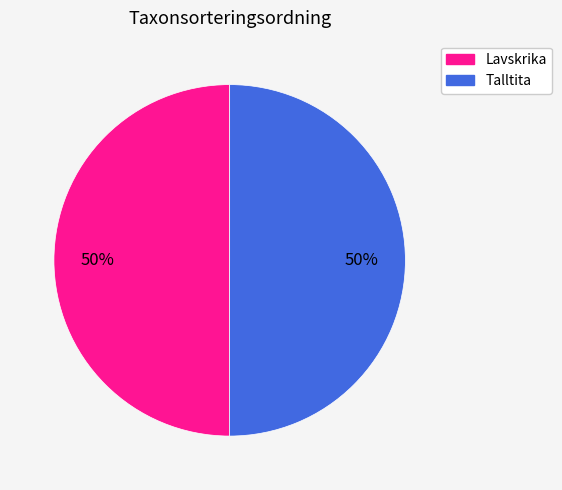

To the nearest percent, what is the average slice percentage?

50%